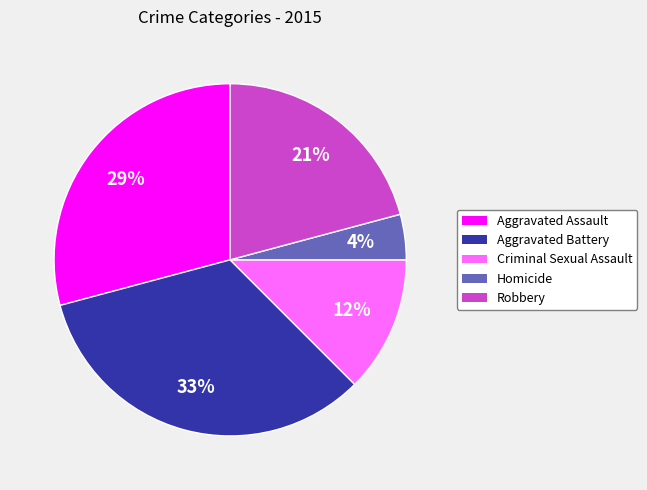

What percentage is the Aggravated Assault slice, to the nearest percent?

29%